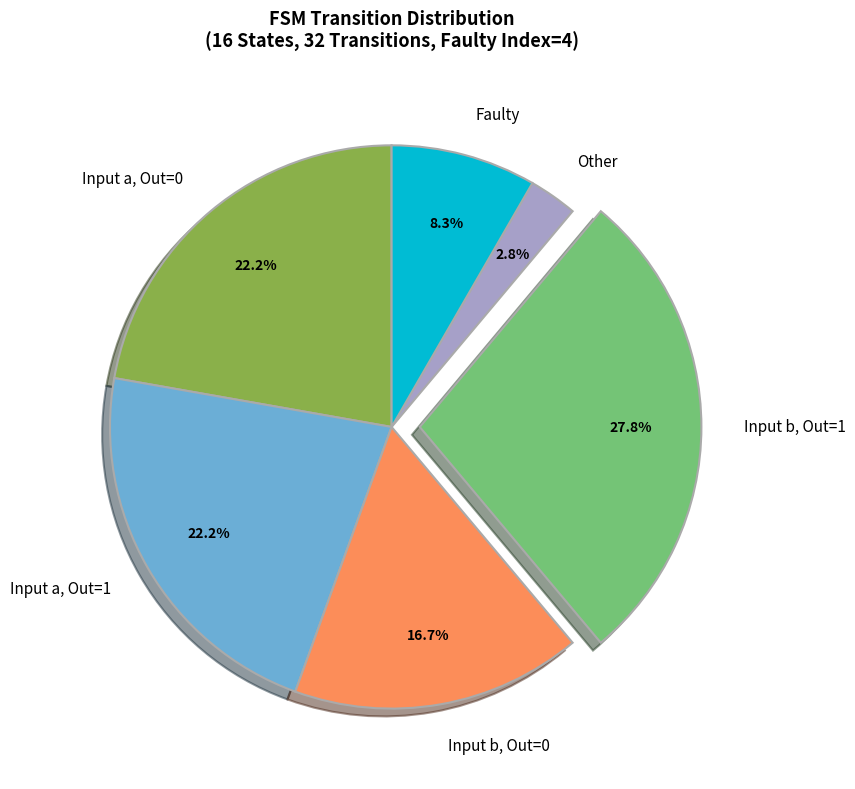

What portion of the pie excludes Input a, Out=1?

77.8%